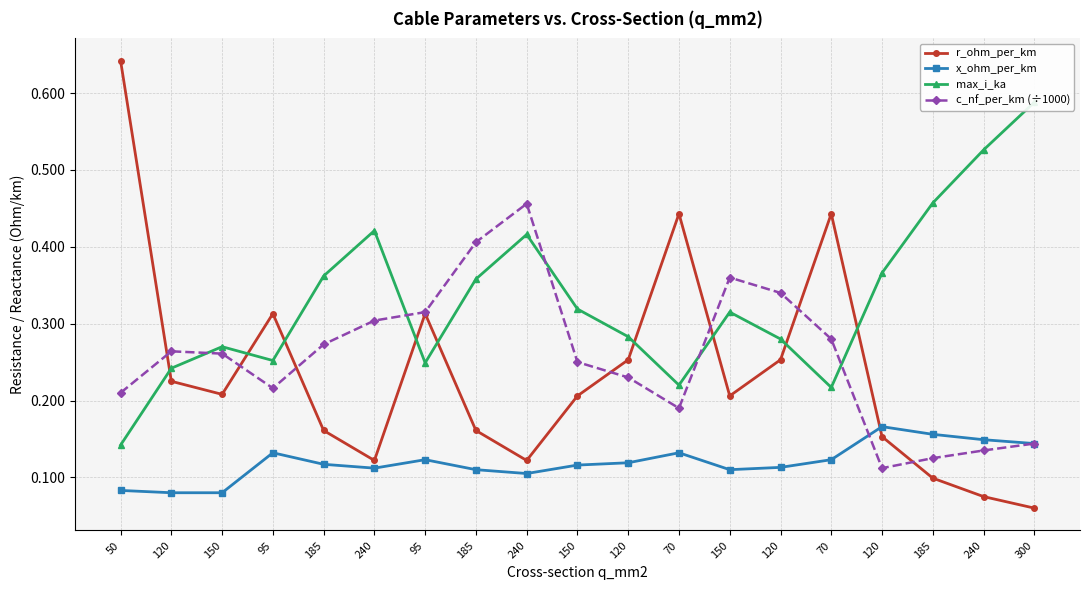

The c_nf_per_km (÷1000) series shows 0.3 at 95. True or false?

True